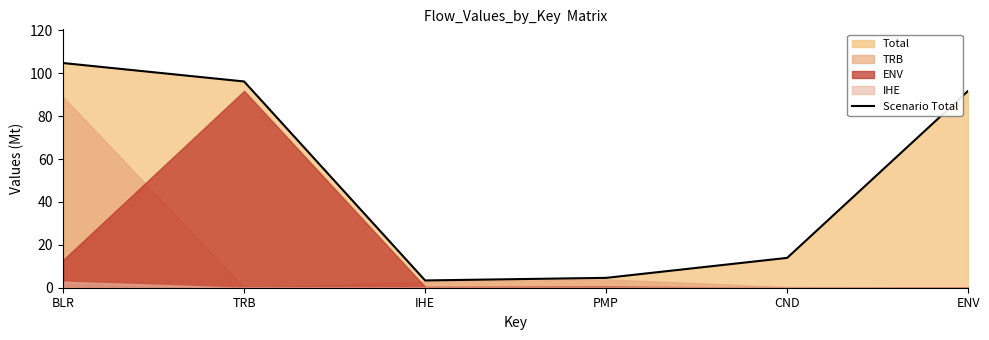

What is the approximate value at TRB?

96.2